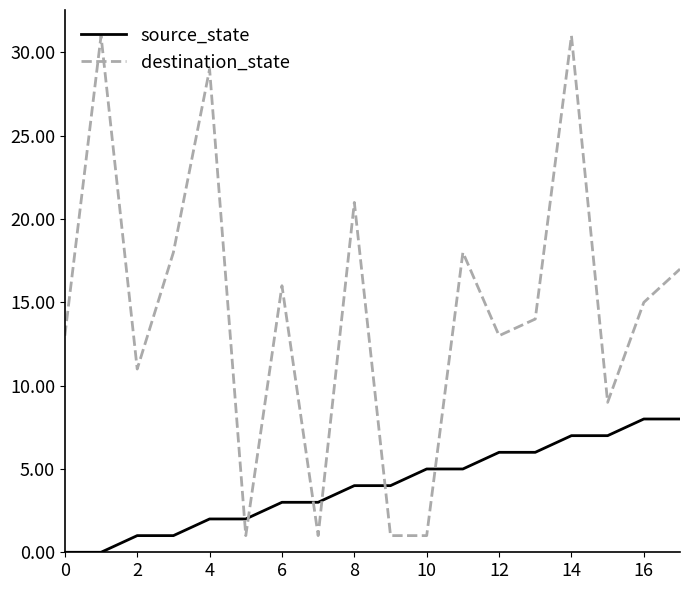

Which series has the widest spread of values?

destination_state